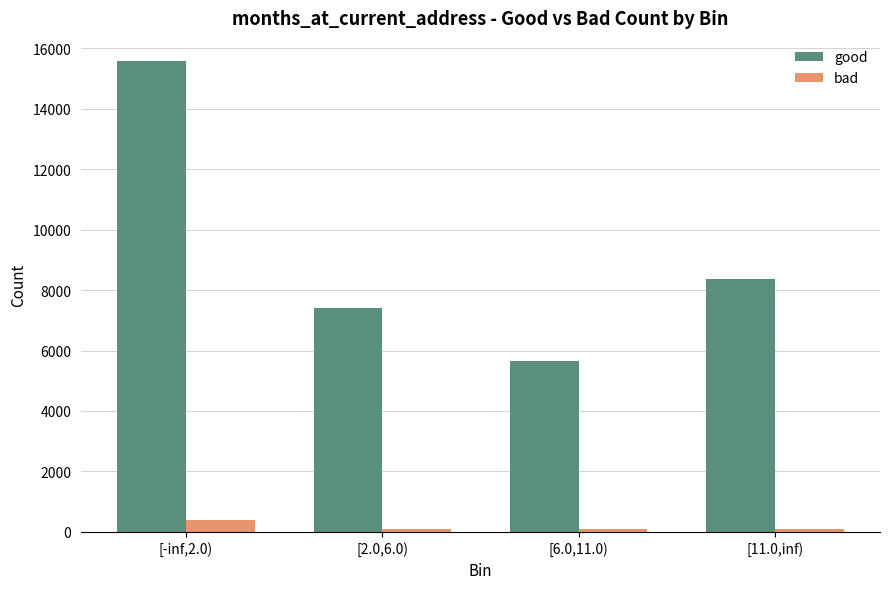

How many data points in bad are less than 105?

2